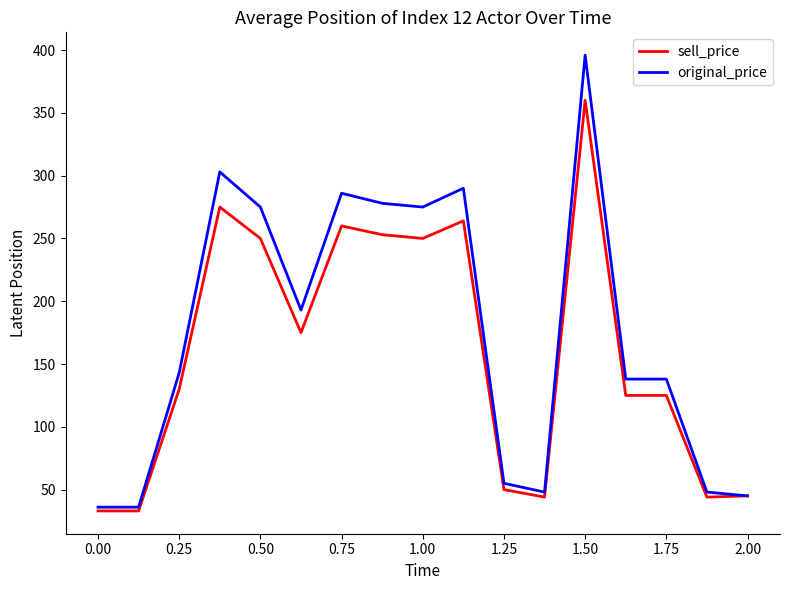

Rank the series by their average value, from lowest to highest.

sell_price, original_price